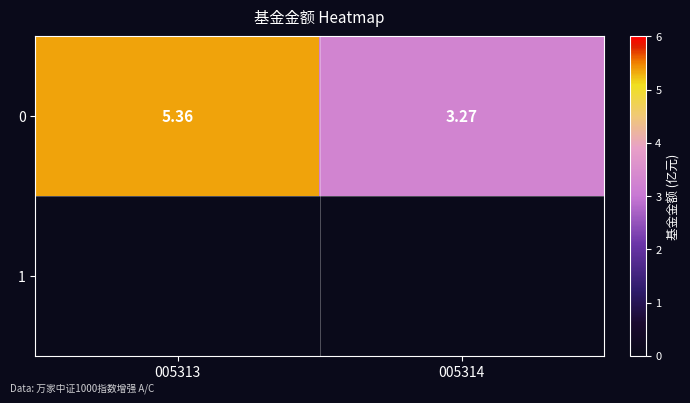

Reading left to right, extract all data points from this chart.

005313=5.4	005314=3.3